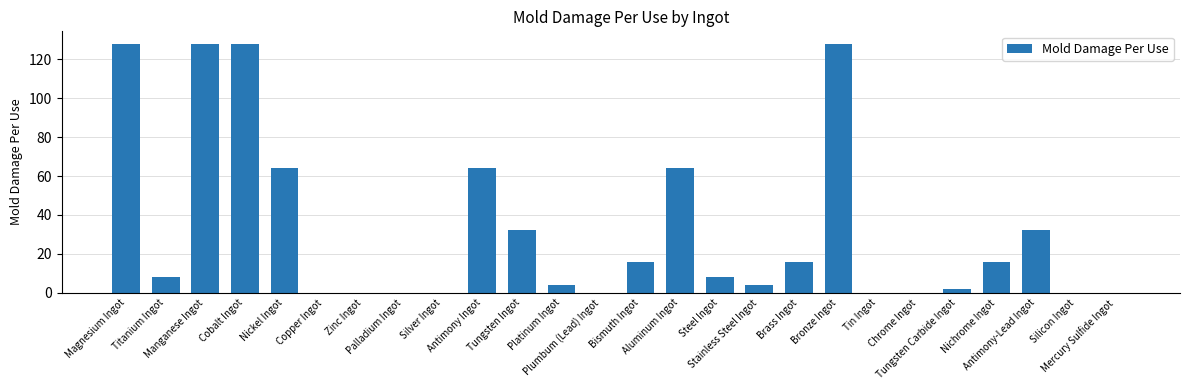

Which has a higher value, Aluminum Ingot or Silicon Ingot?

Aluminum Ingot